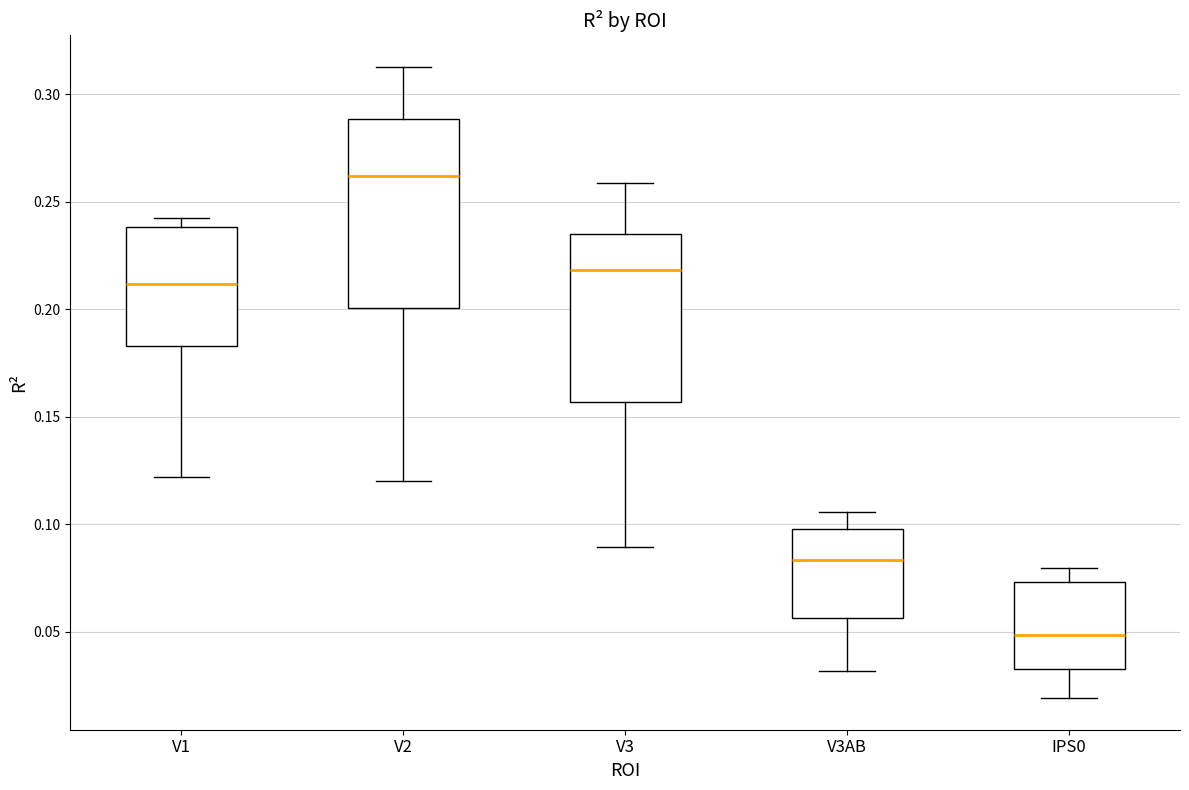

Reading left to right, read every box against the y-axis: the position of its median line, the range the box covers, and the ends of its whiskers. The values are not printed on the chart, so give them approximately, as read against the axis.

V1: median 0.210, box 0.185 to 0.240, whiskers 0.120 to 0.240 (just above the box's upper edge)
V2: median 0.260, box 0.200 to 0.290, whiskers 0.120 to 0.315
V3: median 0.220, box 0.155 to 0.235, whiskers 0.090 to 0.260
V3AB: median 0.085, box 0.055 to 0.100, whiskers 0.030 to 0.105
IPS0: median 0.050, box 0.035 to 0.075, whiskers 0.020 to 0.080